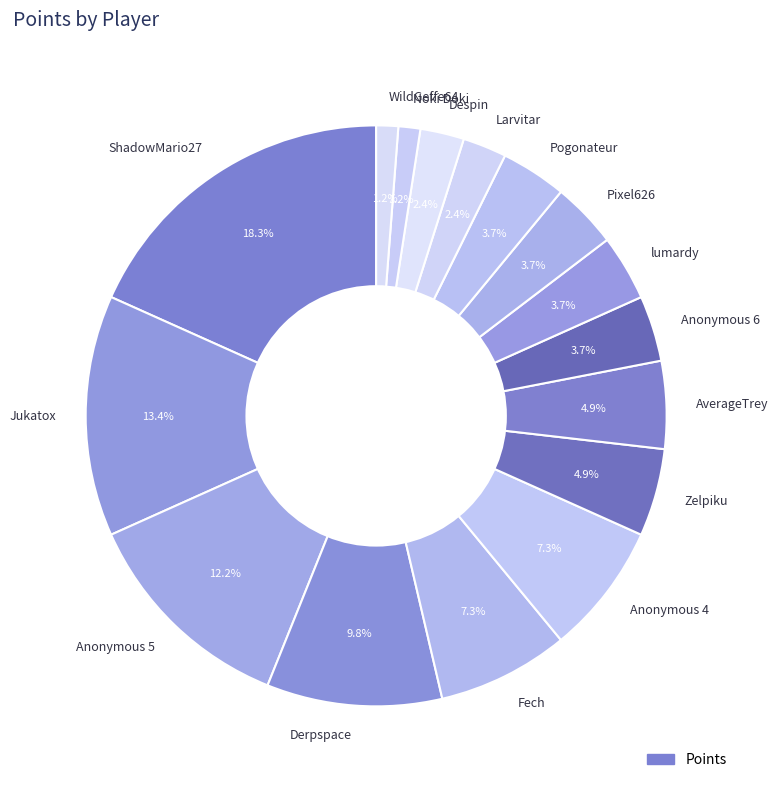

What percentage is the Anonymous 4 slice, to the nearest percent?

7%